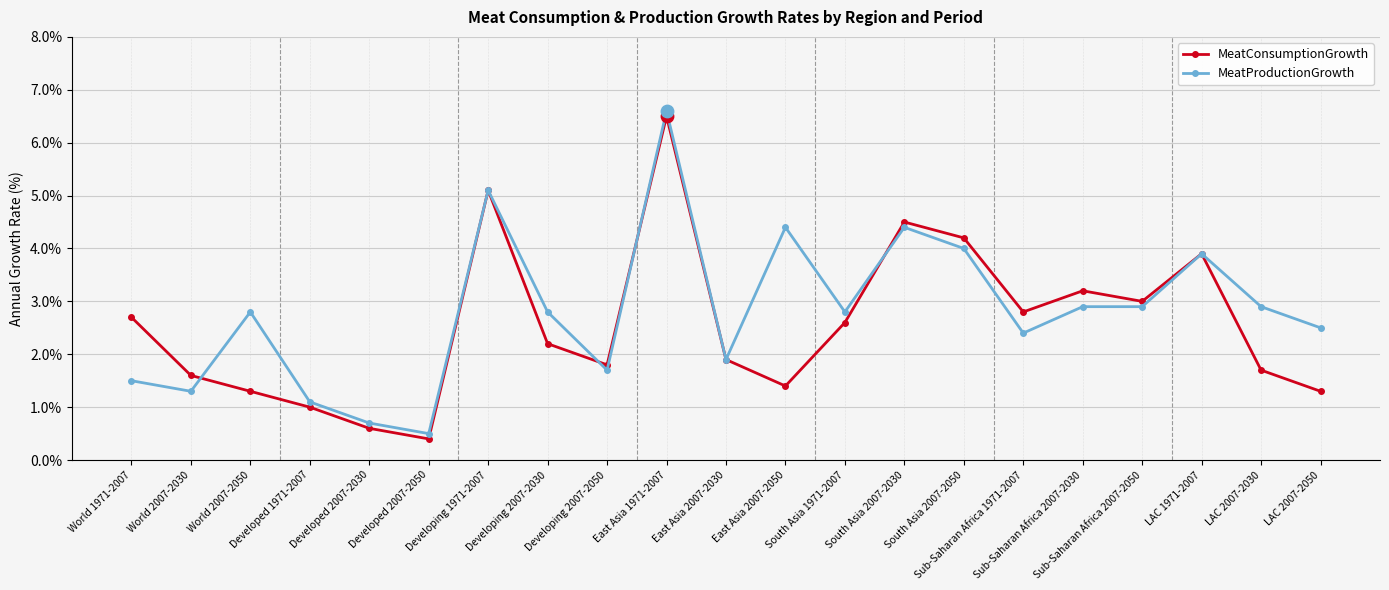

True or false: MeatProductionGrowth has more than 1 points higher than both neighbors.

True